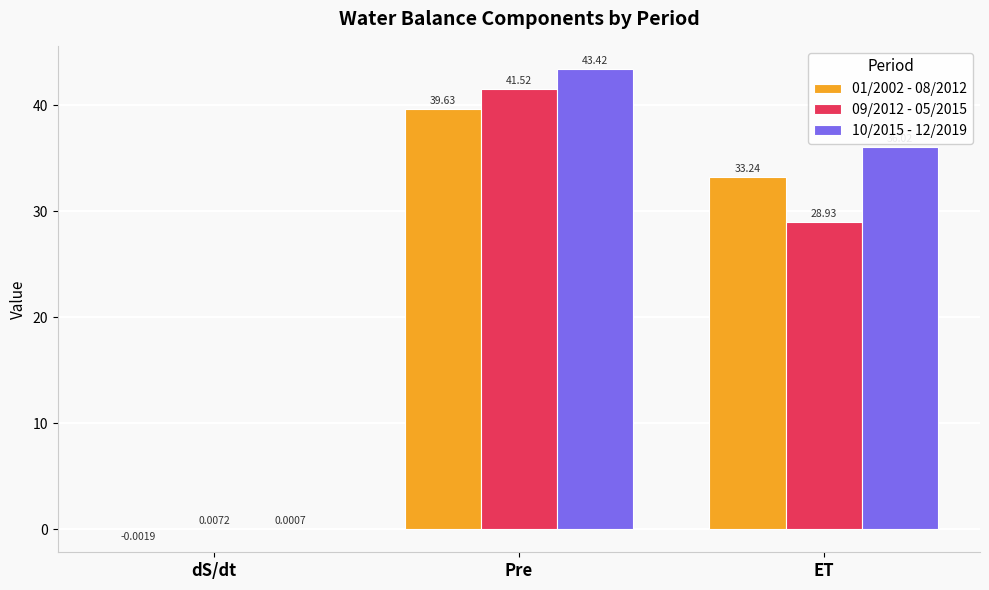

At which category does the chart reach its peak across all series?

Pre